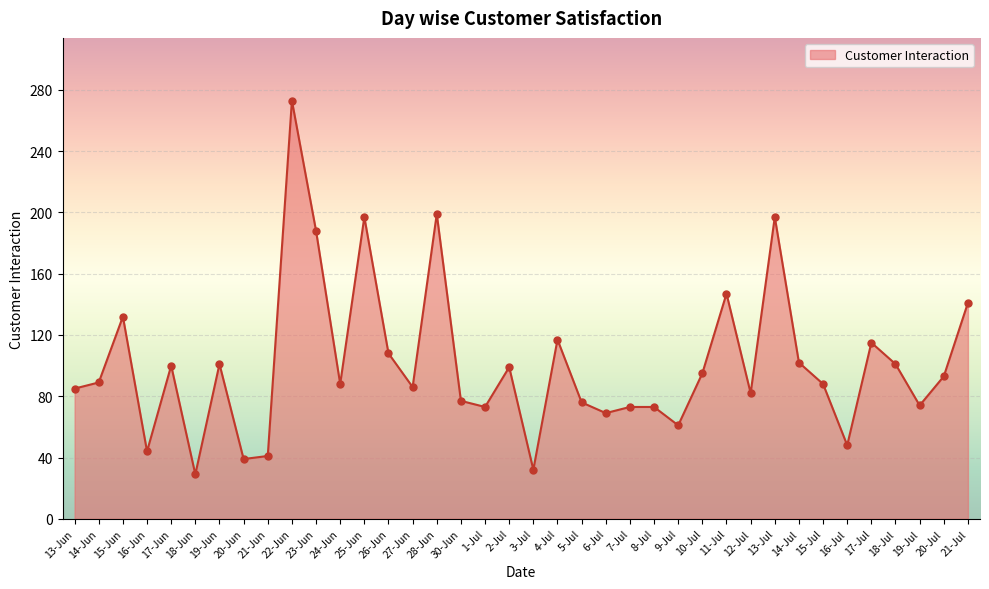

What is the ratio of the value at 16-Jun to the value at 13-Jun?

0.5